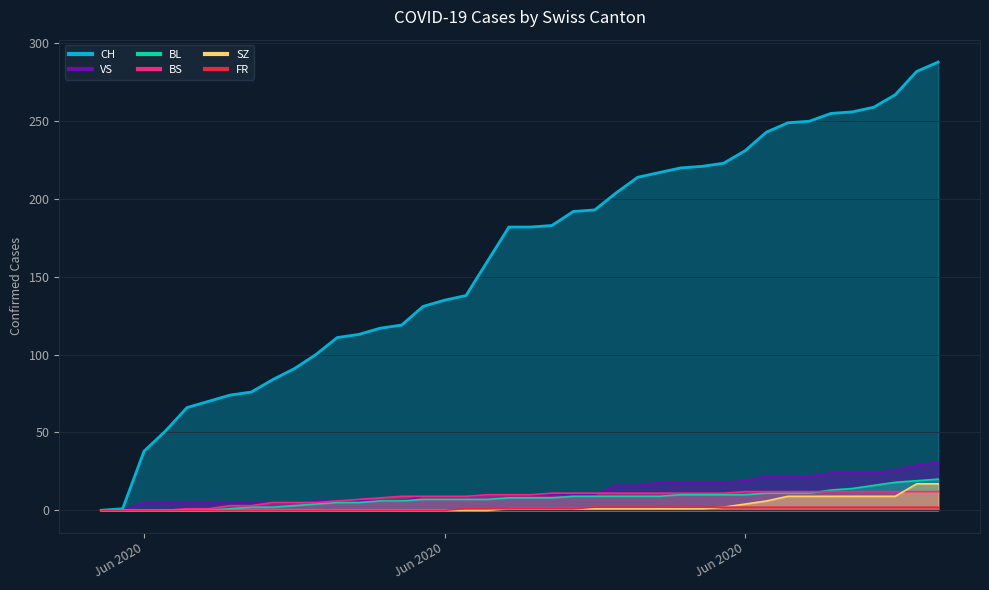

Reading right to left, transcribe all the data shown in this chart.

CH: 288	282	267	259	256	255	250	249	243	231	223	221	220	217	214	204	193	192	183	182	182	160	138	135	131	119	117	113	111	100	91	84	76	74	70	66	51	38	1	0
BL: 20	19	18	16	14	13	11	11	11	10	10	10	10	9	9	9	9	9	8	8	8	7	7	7	7	6	6	5	5	4	3	2	2	1	0	0	0	0	0	0
BS: 12	12	12	12	12	12	12	12	12	12	11	11	11	11	11	11	11	11	11	10	10	10	9	9	9	9	8	7	6	5	5	5	3	3	1	1	0	0	0	0
SZ: 17	17	9	9	9	9	9	9	6	4	2	1	1	1	1	1	1	1	1	1	1	0	0	0	0	0	0	0	0	0	0	0	0	0	0	0	0	0	0	0
VS: 31	29	26	24	24	24	22	22	22	19	18	18	18	18	16	16	10	10	10	10	10	10	9	9	9	6	6	6	6	6	5	5	5	5	5	5	5	5	0	0
FR: 2	2	2	2	2	2	2	2	2	2	2	2	2	2	2	2	2	1	1	1	1	1	1	0	0	0	0	0	0	0	0	0	0	0	0	0	0	0	0	0